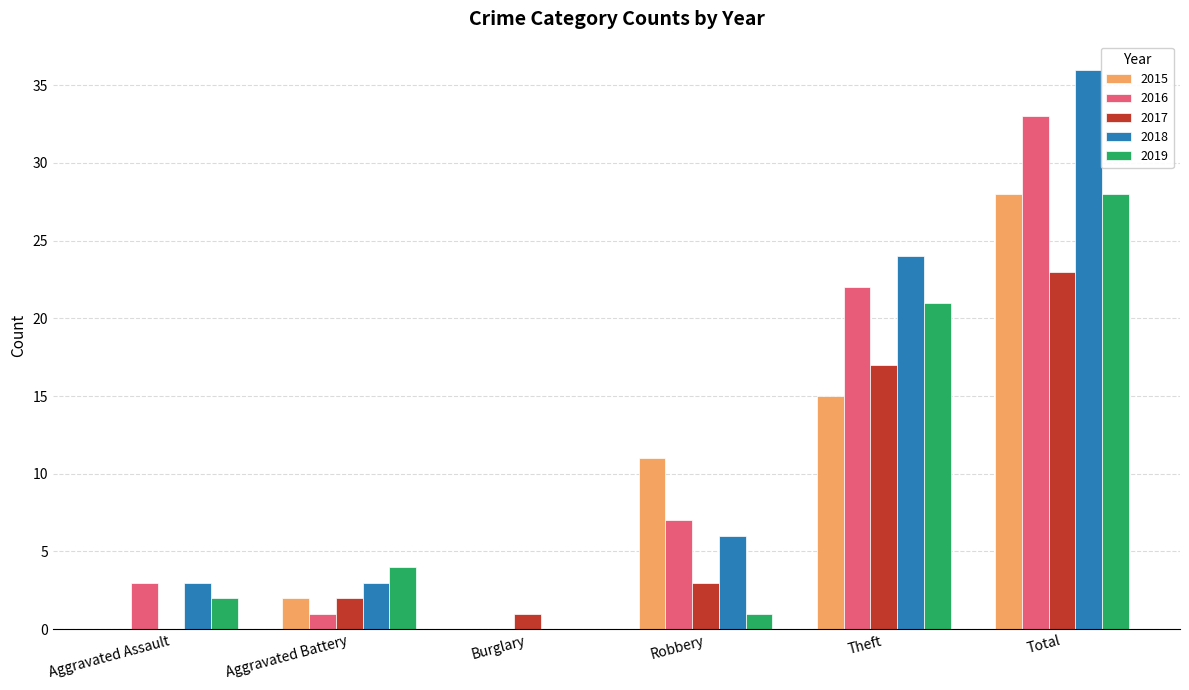

At which category is the sum across all series the highest?

Total